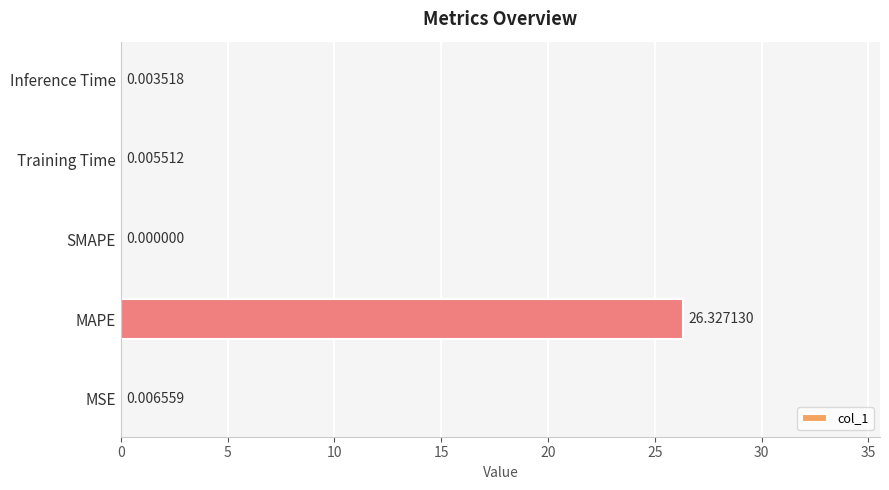

What is the sum of all values?

26.3